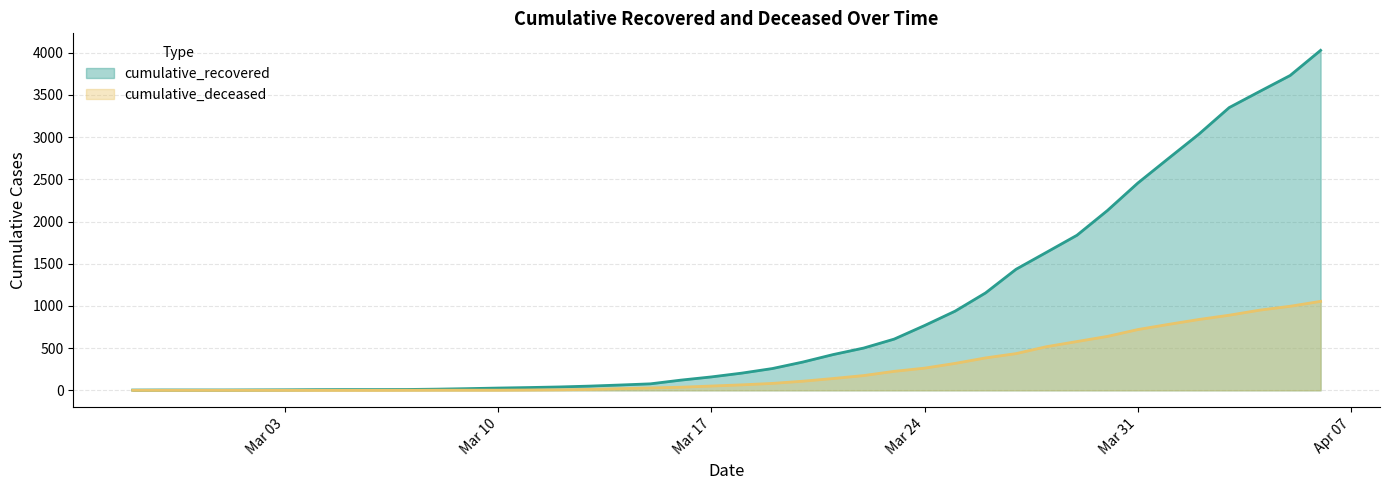

What is the label of the 33rd point from the left?

2020-03-30